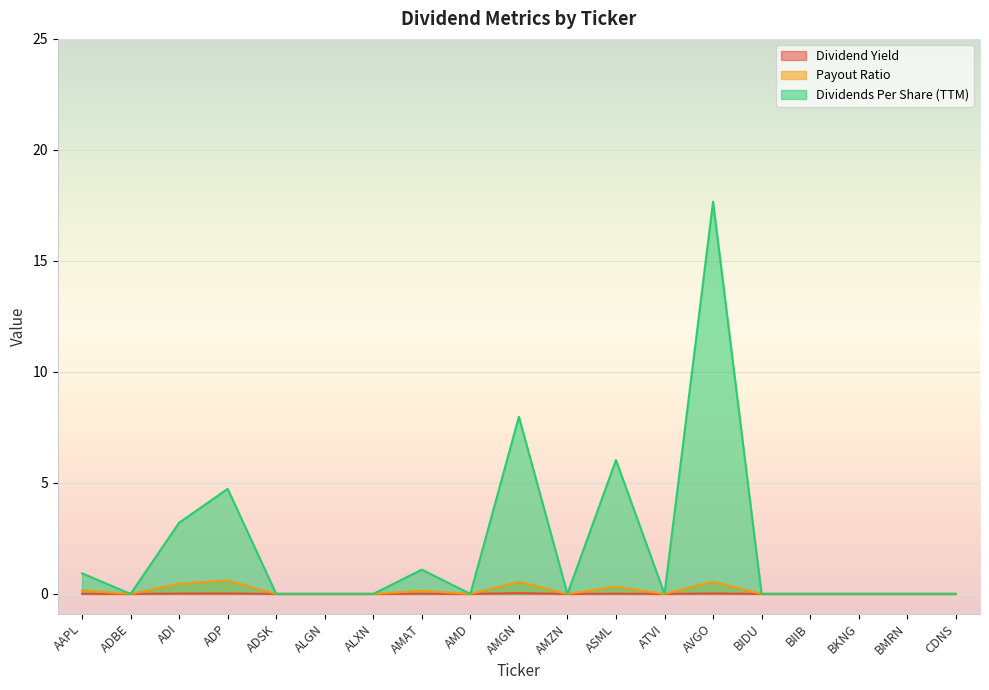

True or false: Payout Ratio has more than 2 interior local peaks.

True